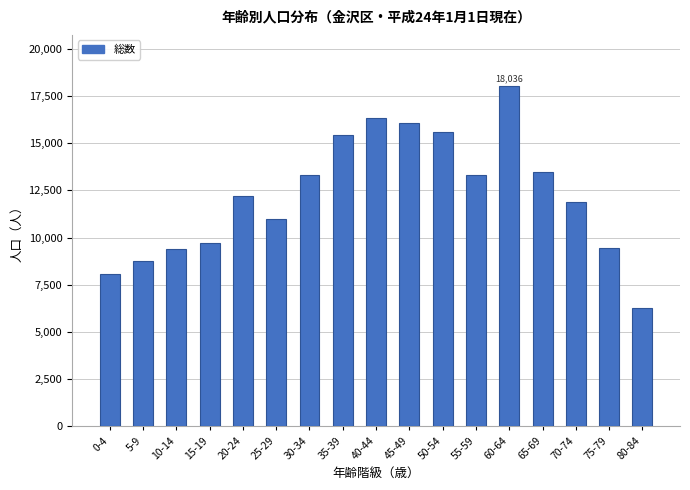

Reading left to right, transcribe all the data shown in this chart.

0-4=8091	5-9=8765	10-14=9381	15-19=9688	20-24=12193	25-29=10958	30-34=13339	35-39=15420	40-44=16348	45-49=16091	50-54=15571	55-59=13339	60-64=18036	65-69=13456	70-74=11894	75-79=9470	80-84=6287